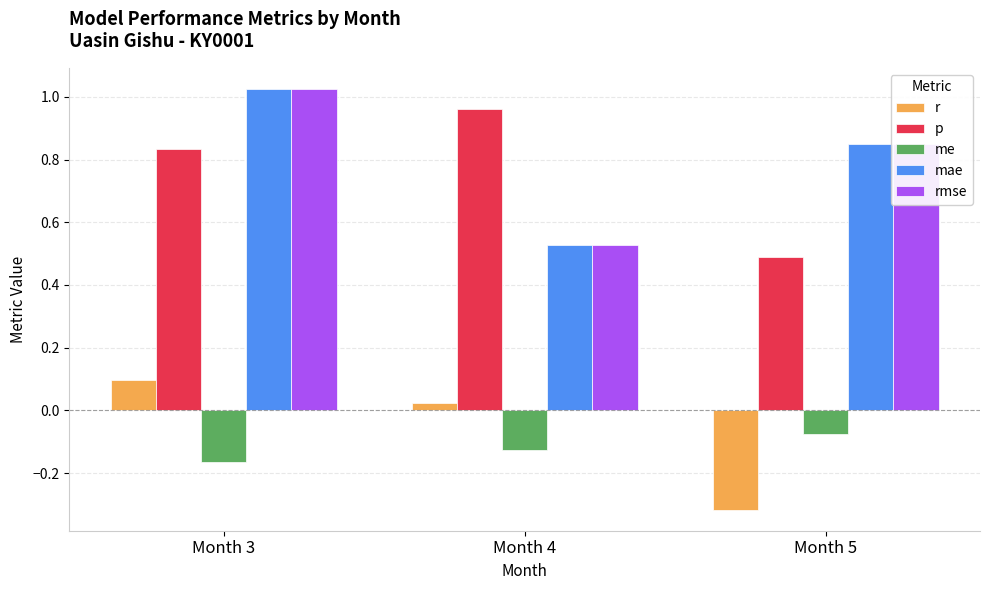

At which category does the chart reach its peak across all series?

Month 3